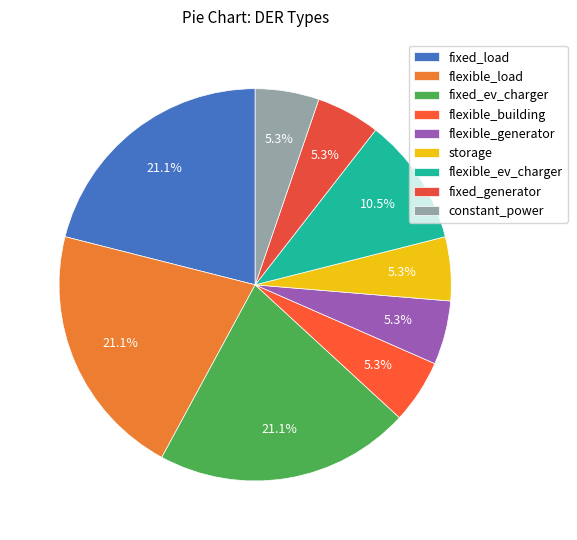

To the nearest percent, what is the difference between the largest and smallest slice percentages?

16%